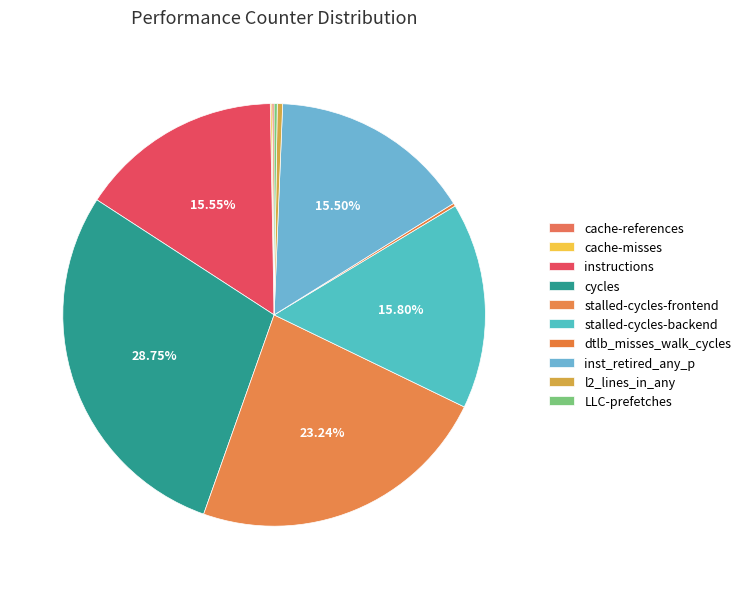

Between cache-misses and instructions, which is larger?

instructions